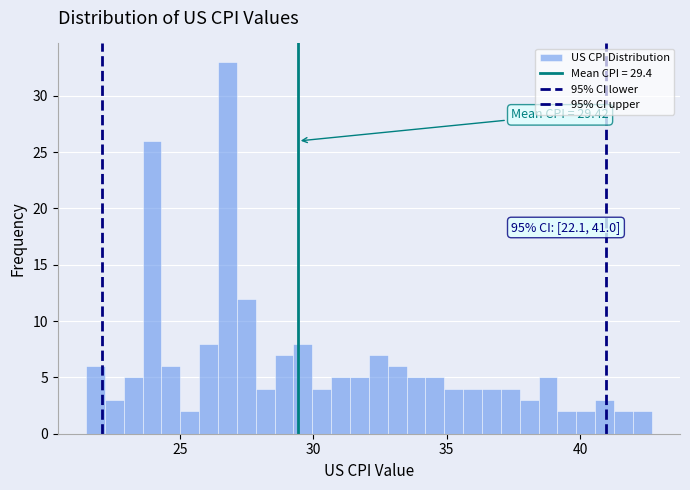

Around what value on the x-axis is the tallest bar? Give the approximate position of its centre, as read against the axis.

27.0